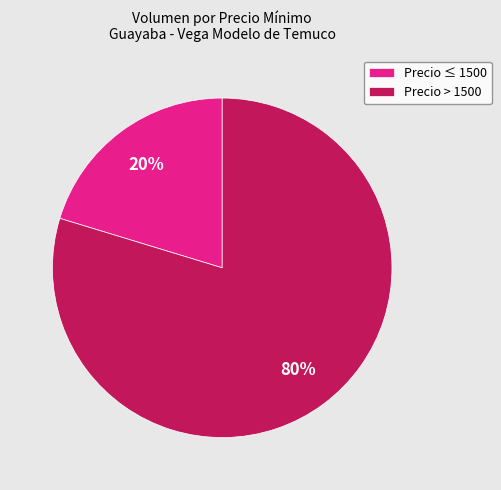

To the nearest percent, what is the average slice percentage?

50%